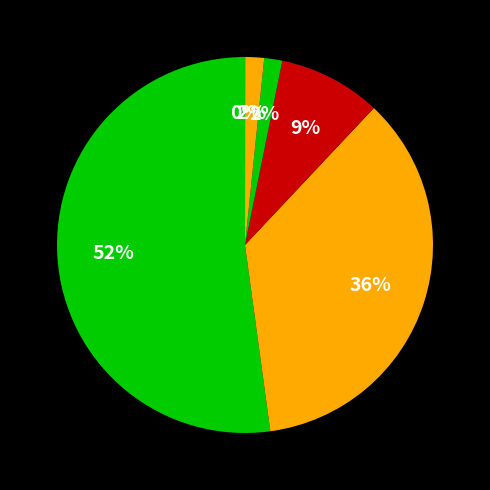

What is the largest slice in the pie chart?

General Purpose Tax Levy